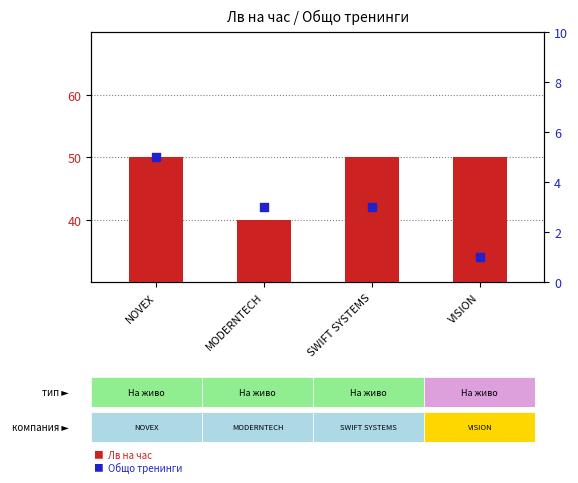

What are all the series names shown in the legend?

Лв на час, Общо тренинги